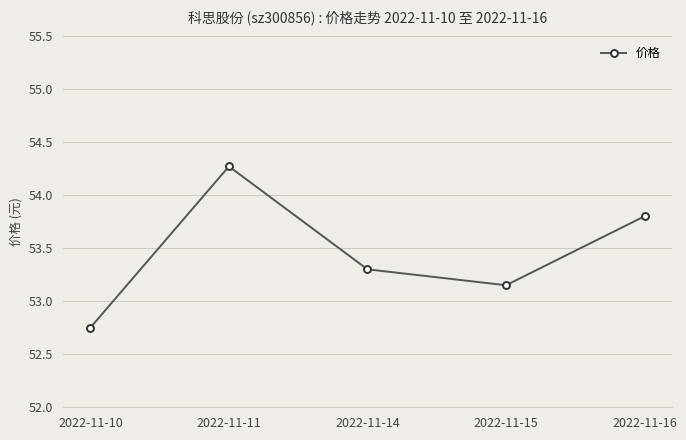

How many interior local peaks (higher than both neighbors) does the data have?

1